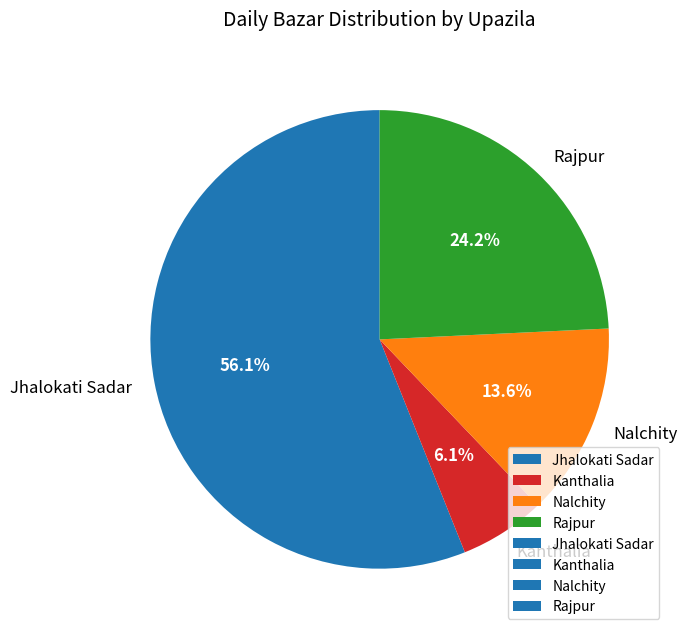

The Kanthalia slice represents 6% of the pie. True or false?

True